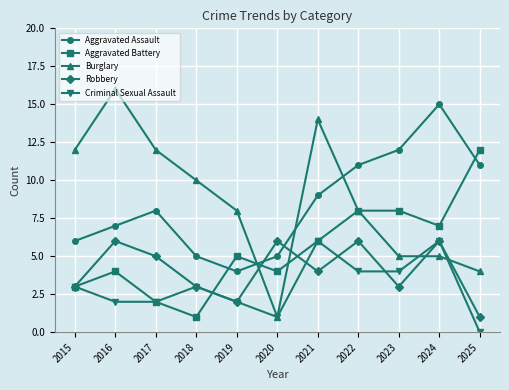

What is the sum of the Aggravated Battery values at 2018 and 2024?

8